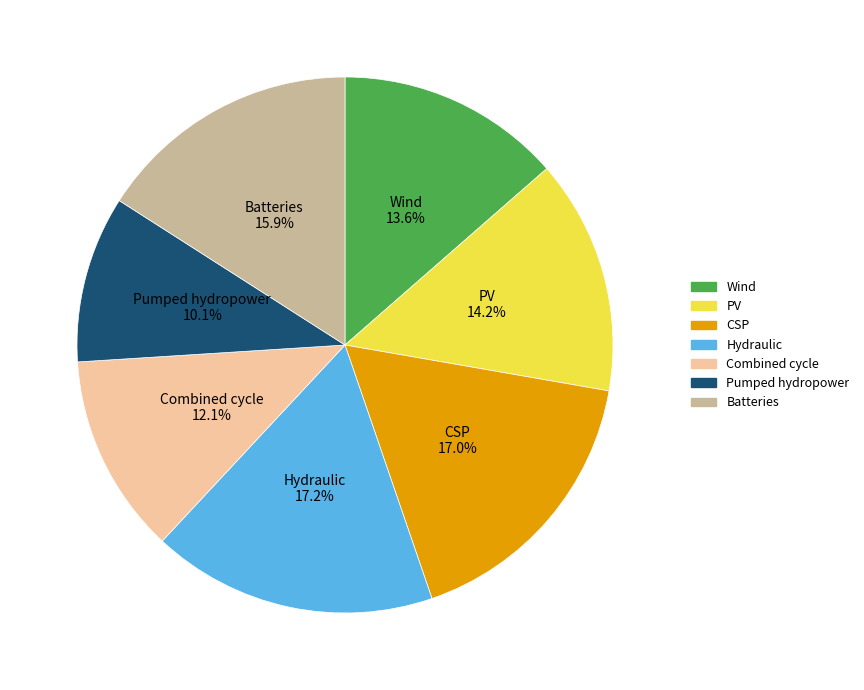

Which slice is the smallest?

Pumped hydropower